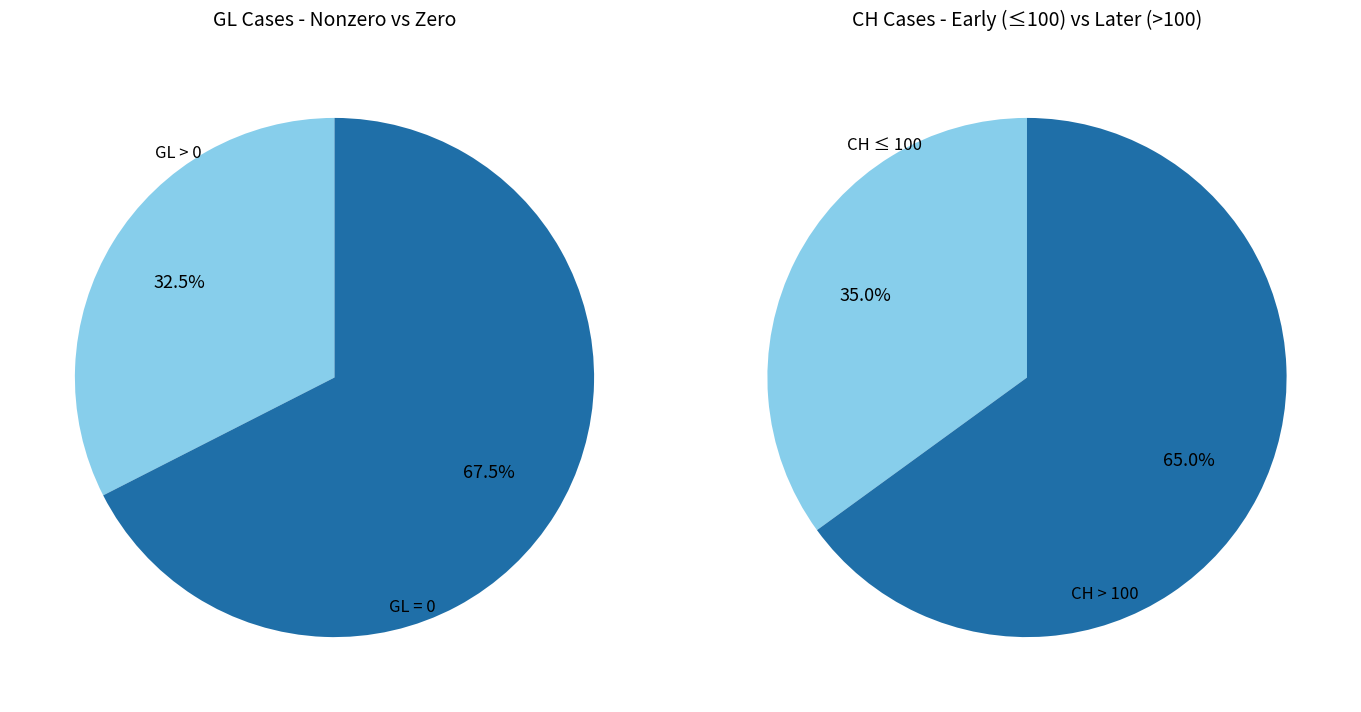

Is it true that 18 is 1% of the pie?

True